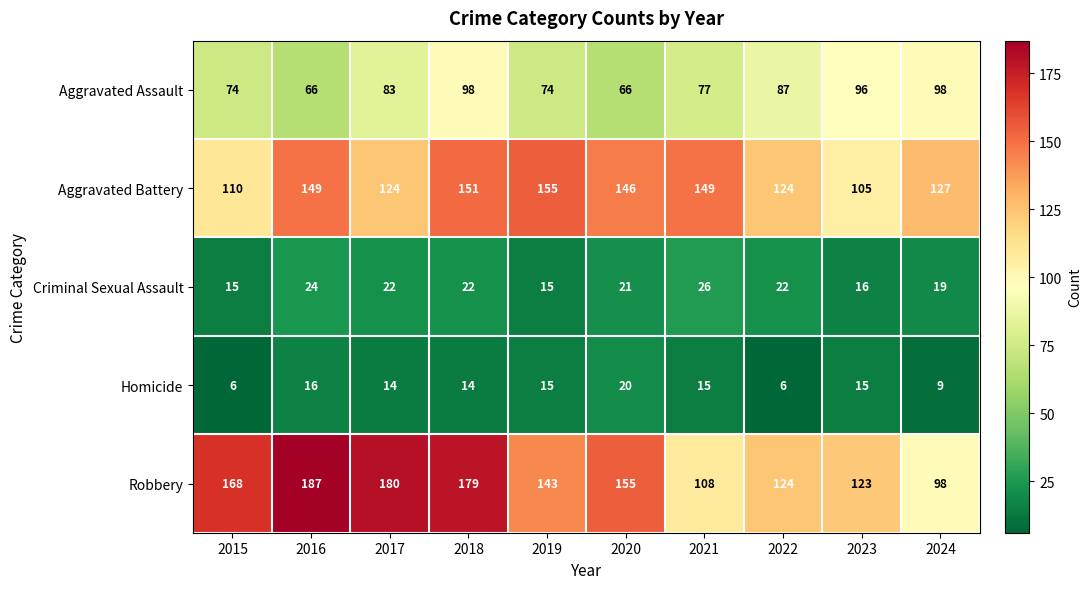

What is the minimum value shown in the chart?

6